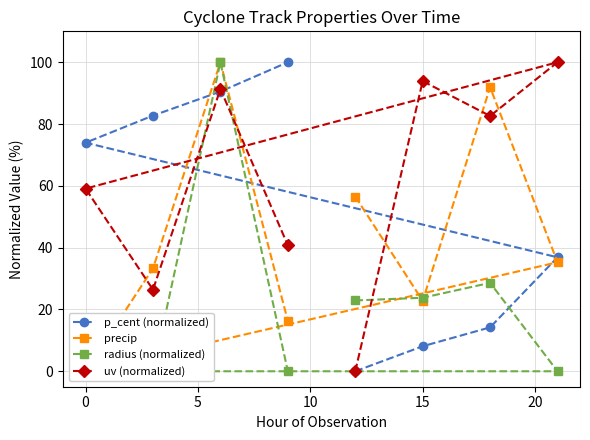

Rank the series by their maximum value, from highest to lowest.

uv (normalized), p_cent (normalized), precip, radius (normalized)